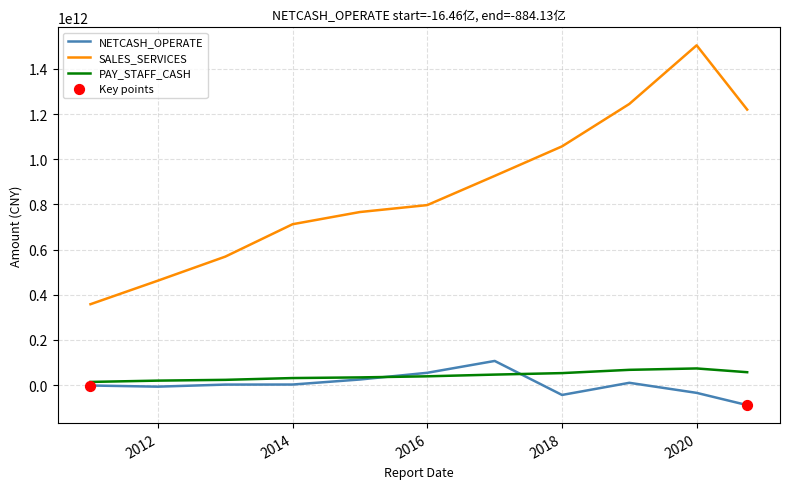

True or false: PAY_STAFF_CASH and SALES_SERVICES intersect in this chart.

False